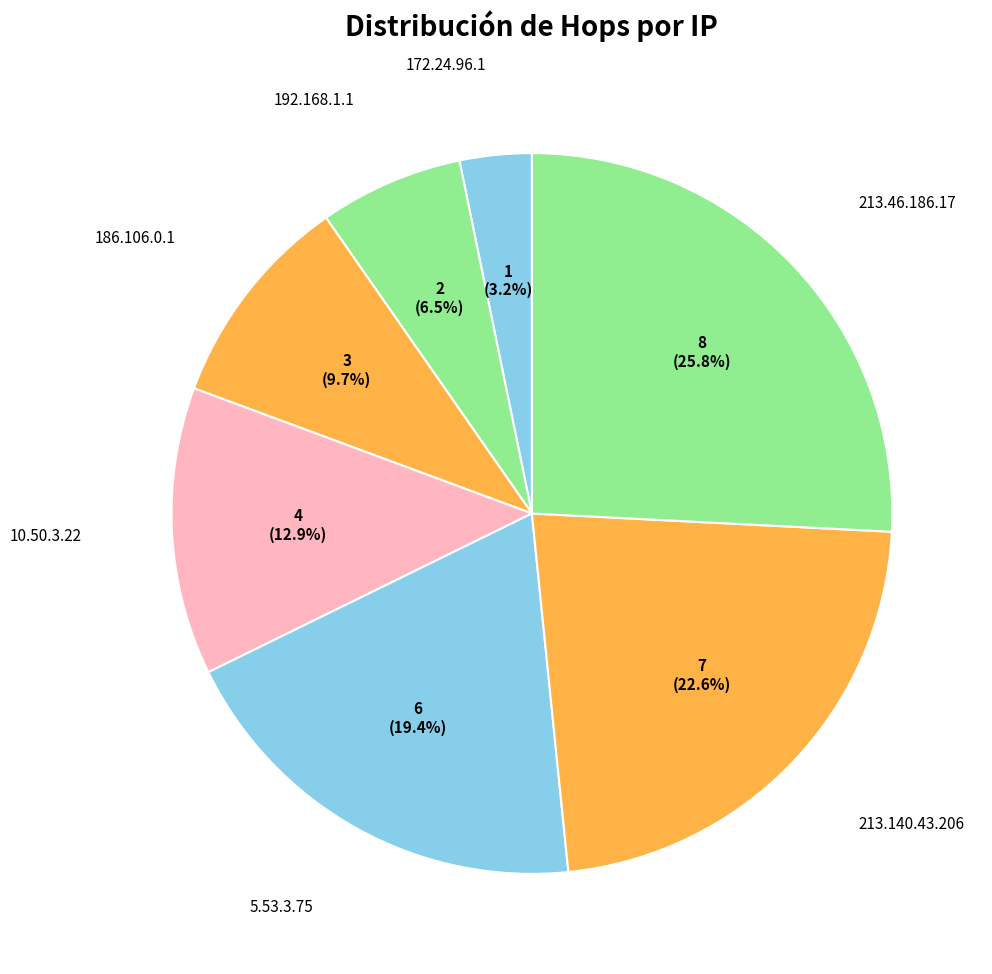

How many segments does this pie chart have?

7